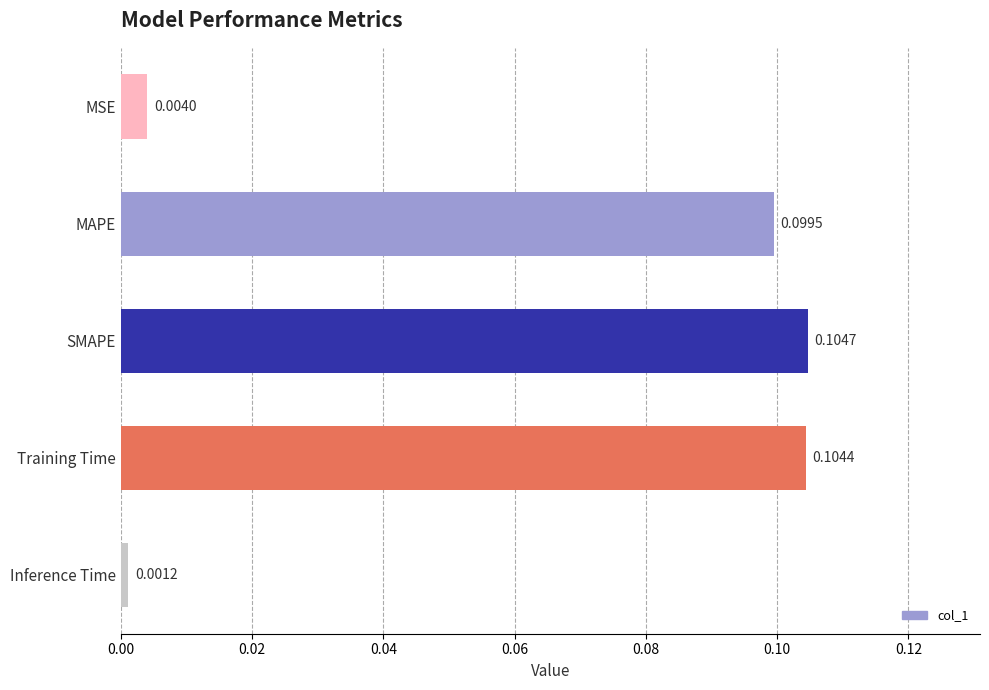

At which category does the chart reach its peak across all series?

SMAPE